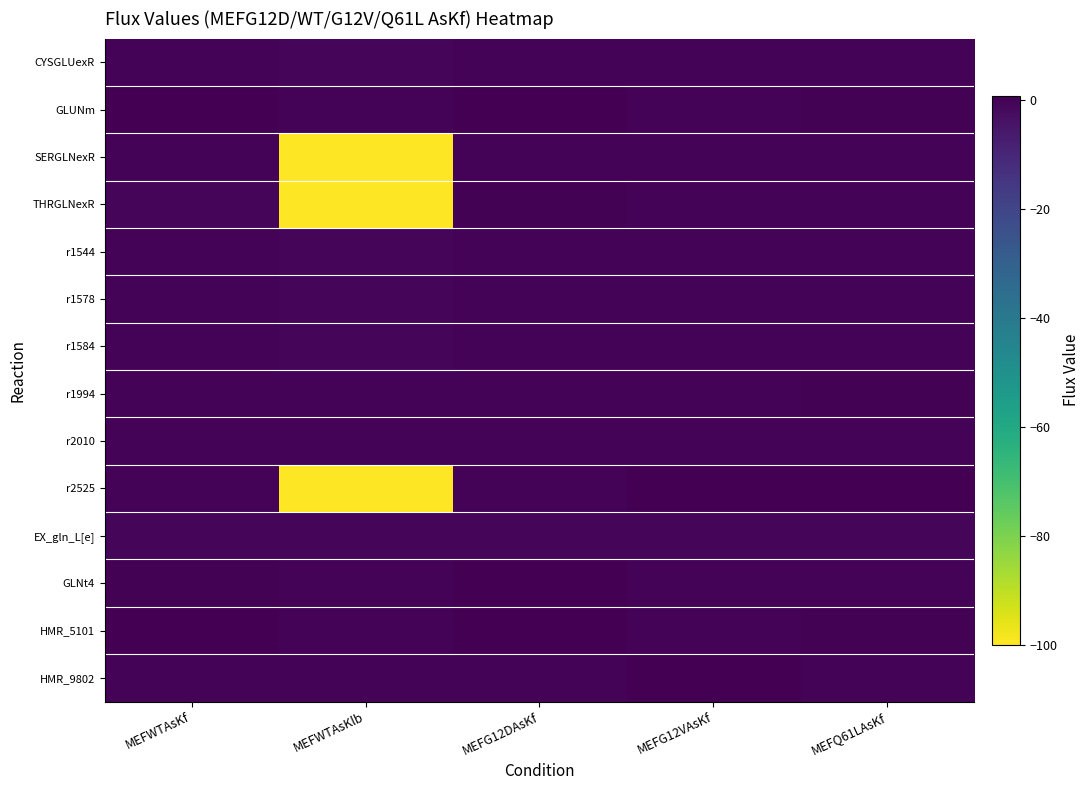

At MEFWTAsKlb, list the series in order from smallest to largest.

SERGLNexR, THRGLNexR, r2525, EX_gln_L[e], CYSGLUexR, r1544, r1578, r1584, GLUNm, r1994, r2010, GLNt4, HMR_5101, HMR_9802